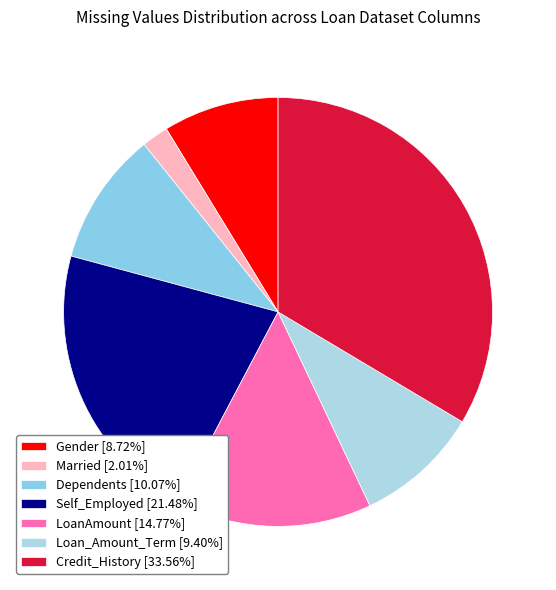

How many slices are in this pie chart?

7